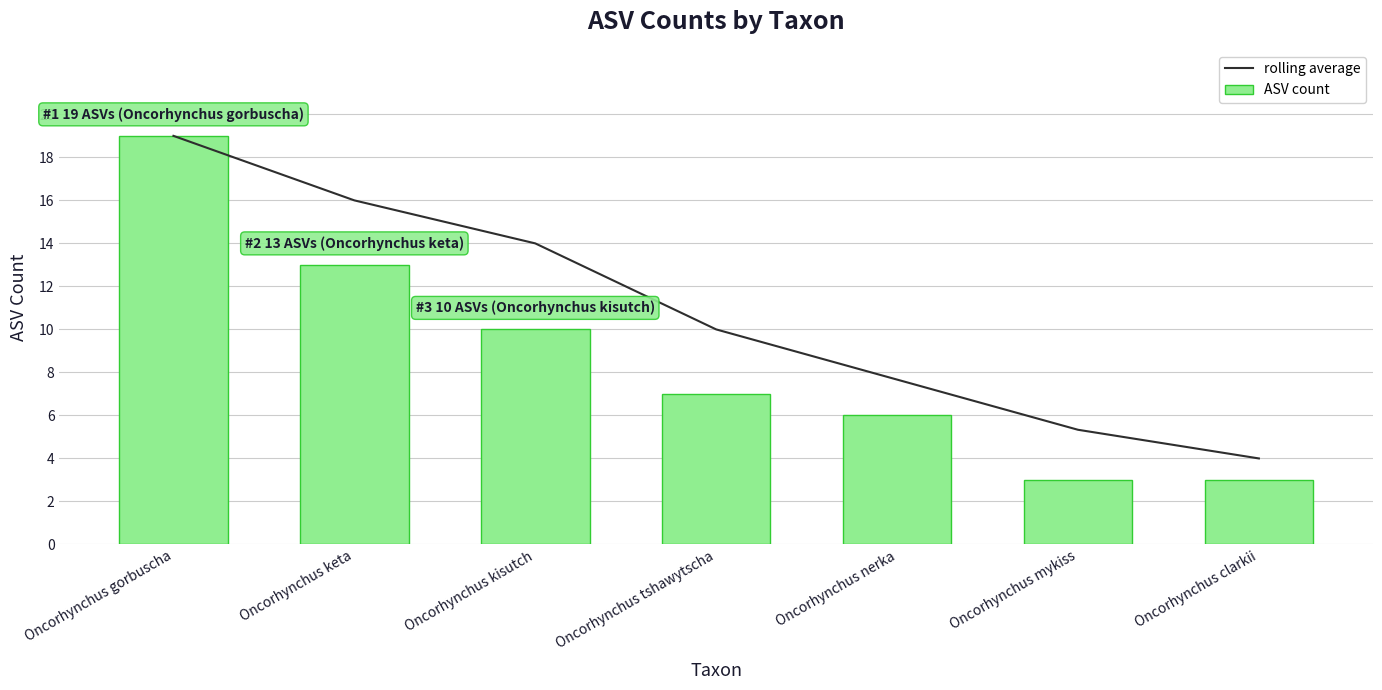

How many data points does each series have?

7